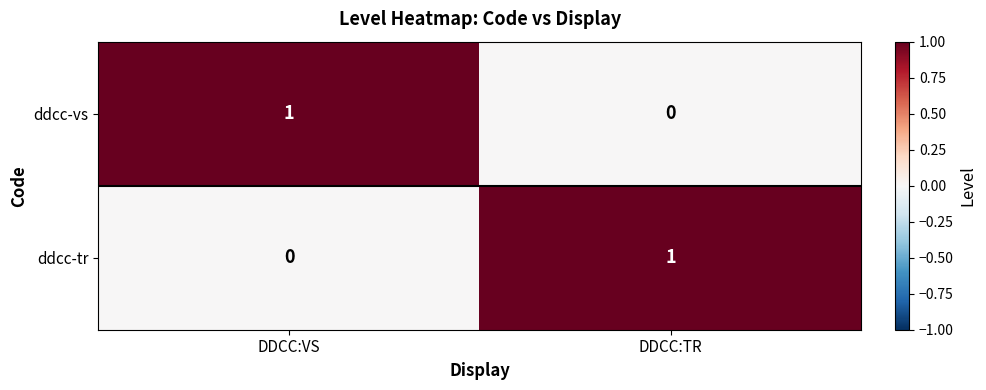

Rank the categories by ddcc-tr value from highest to lowest.

DDCC:TR, DDCC:VS